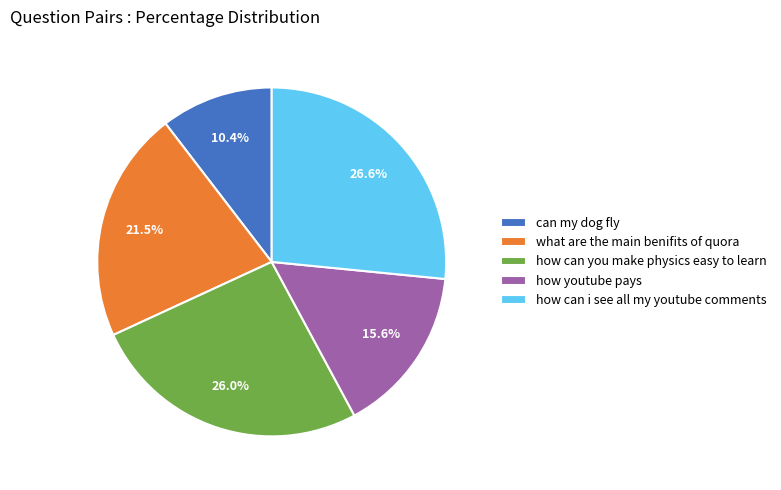

Does any single category account for the majority?

No